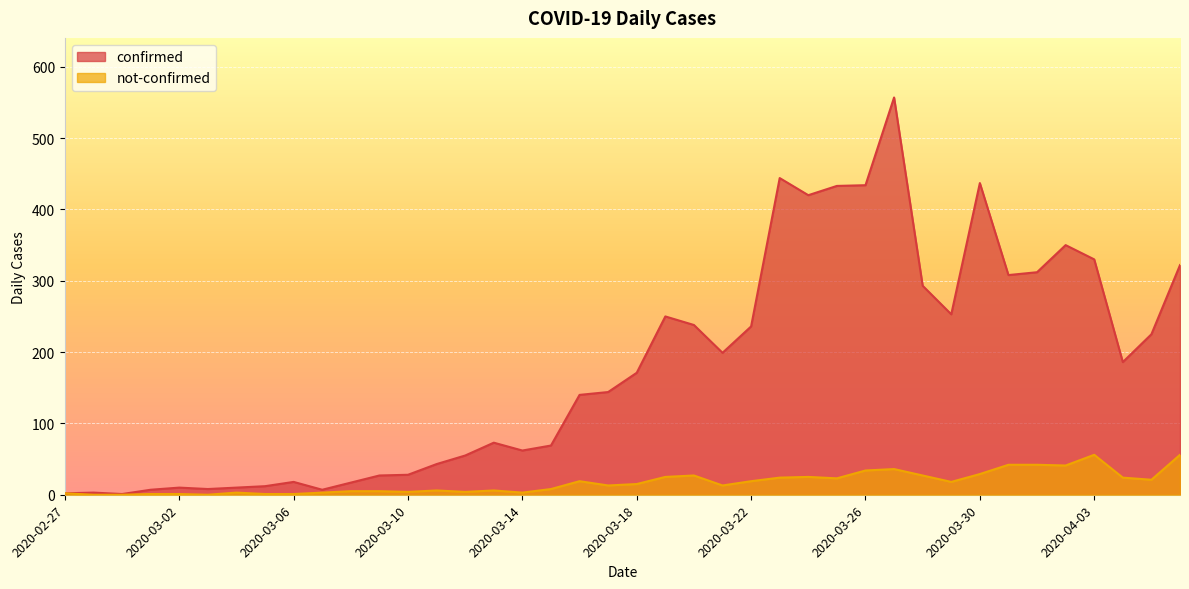

Rank the series by their average value, from highest to lowest.

confirmed, not-confirmed